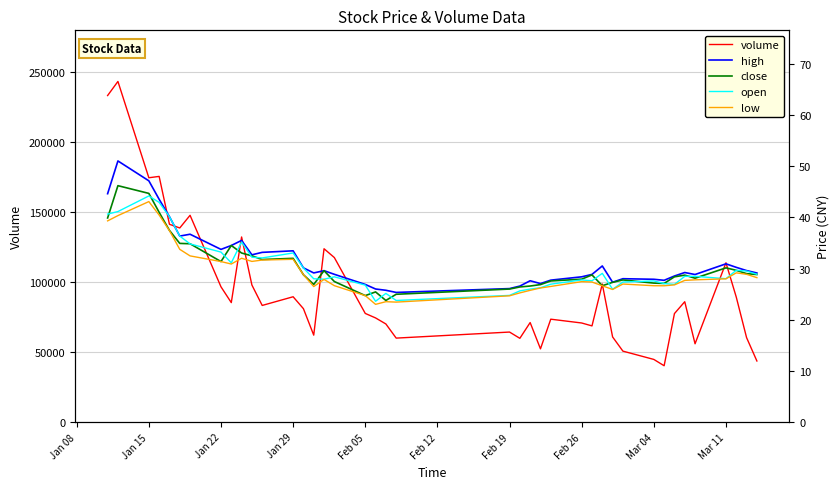

True or false: low and open intersect in this chart.

False